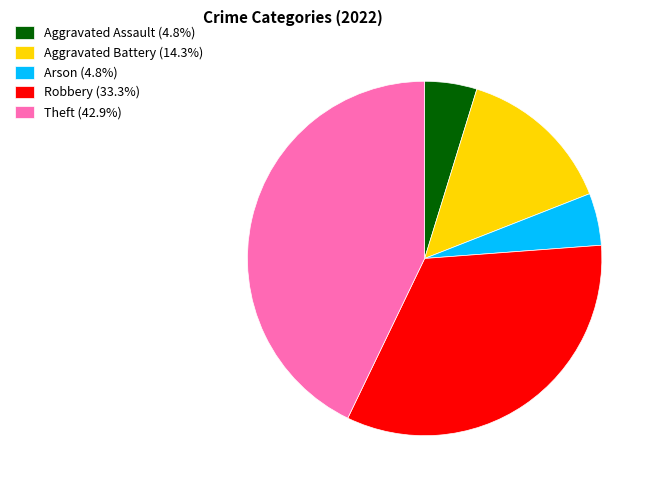

Does Aggravated Assault (4.8%) account for over 50% of the chart?

No